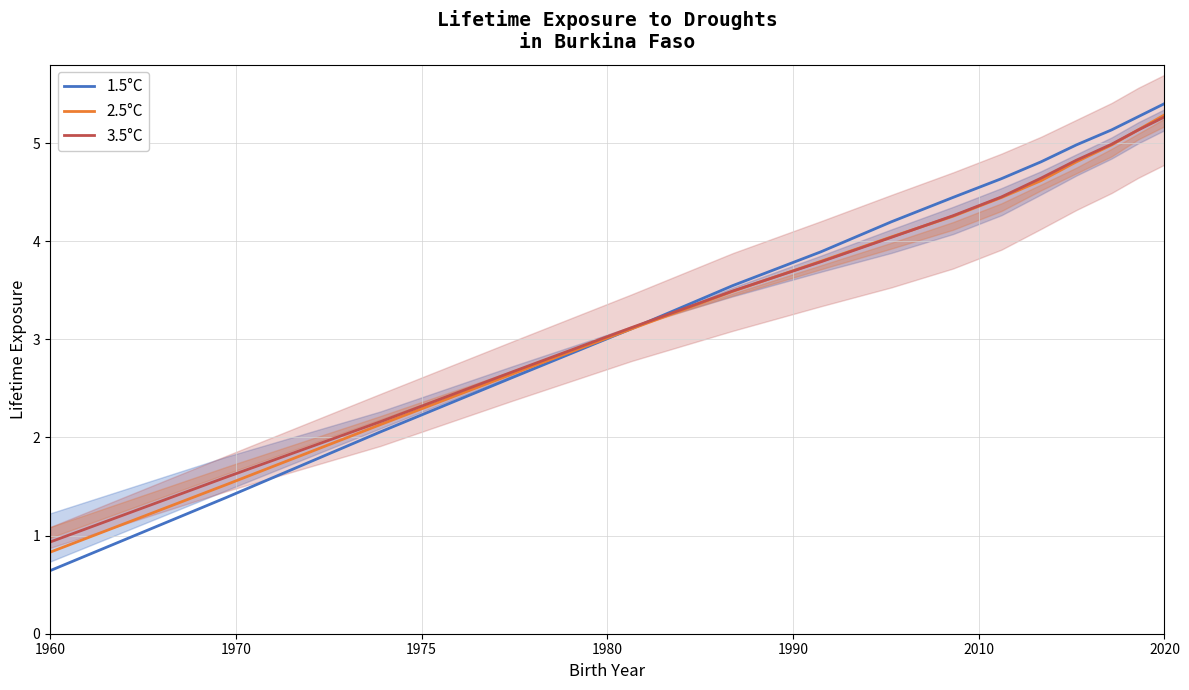

The value of 1.5°C at 2020 is 2.2. True or false?

False